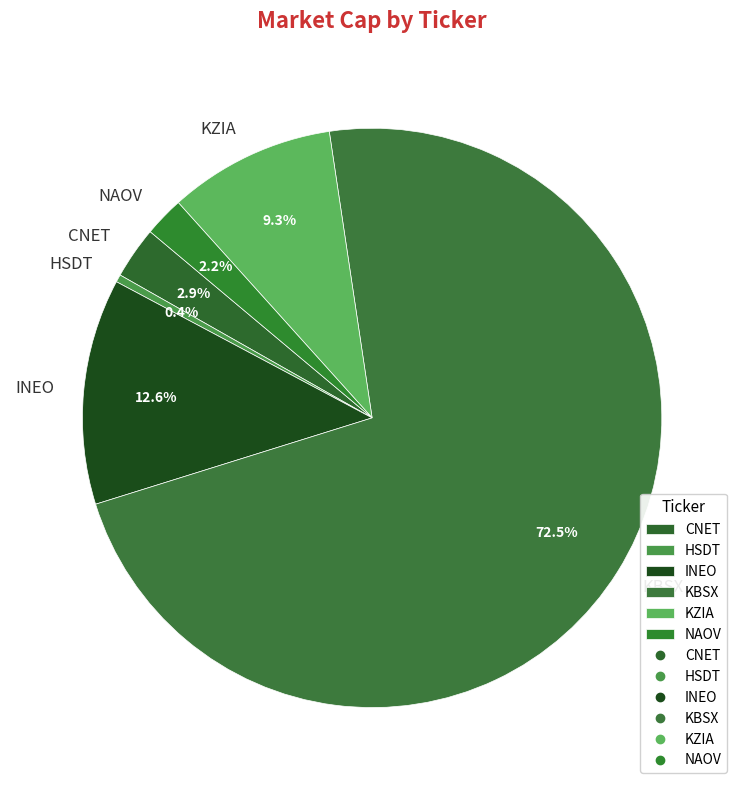

Which has a higher value, KZIA or NAOV?

KZIA